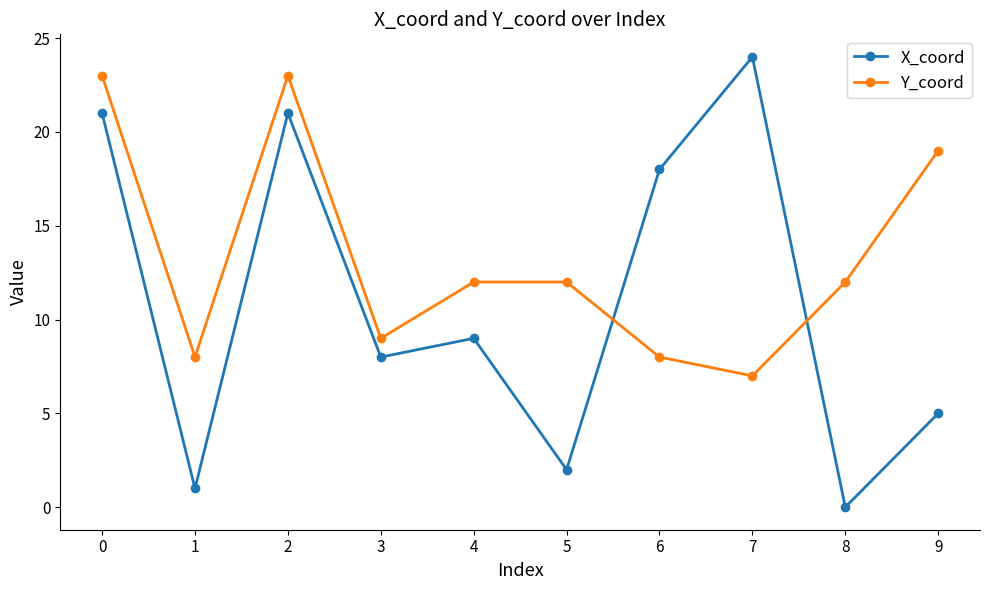

What is the average value of the Y_coord series?

13